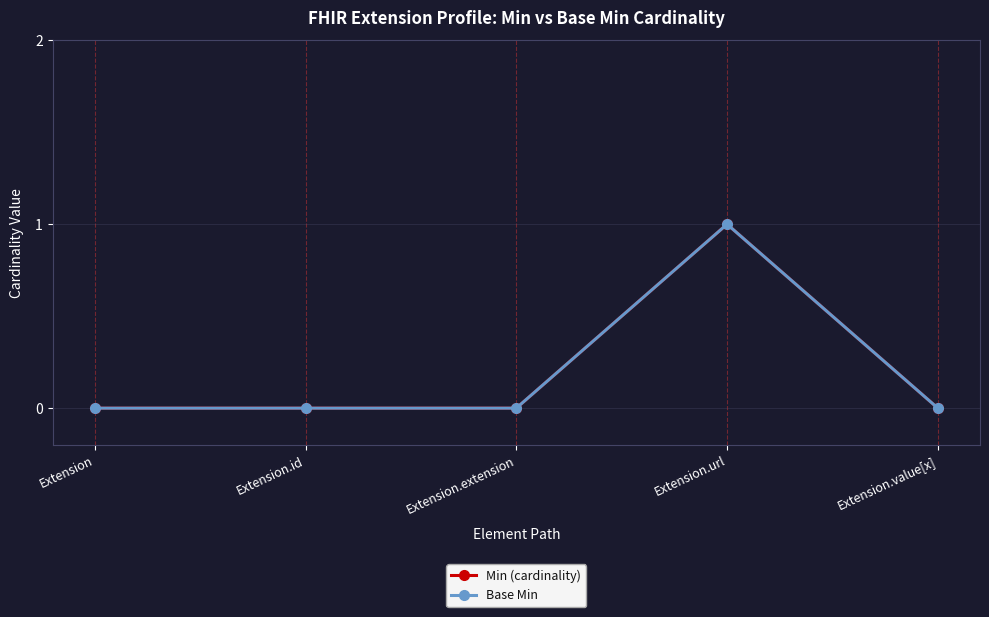

The Min (cardinality) series shows 0 at Extension. True or false?

True